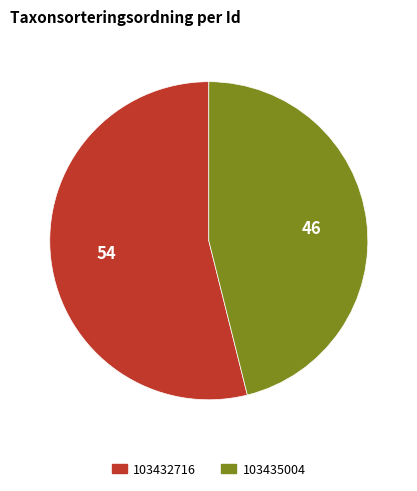

Which slice represents more than half of the pie?

103432716